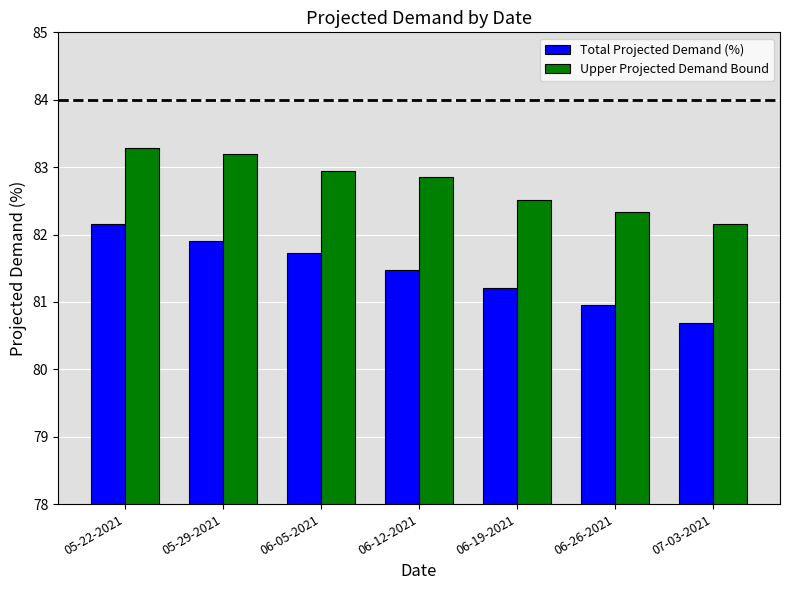

At which category is the sum across all series the highest?

05-22-2021